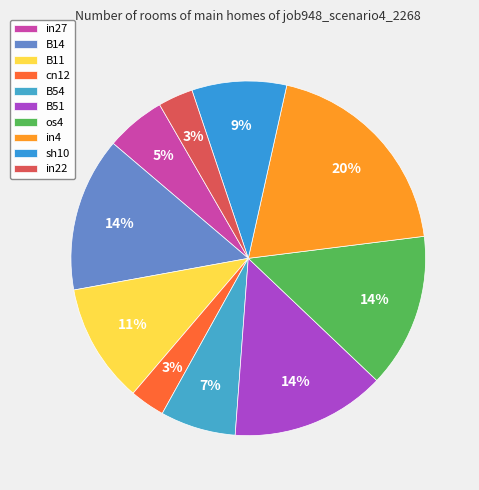

To the nearest percent, what percentage of the pie is B54?

7%